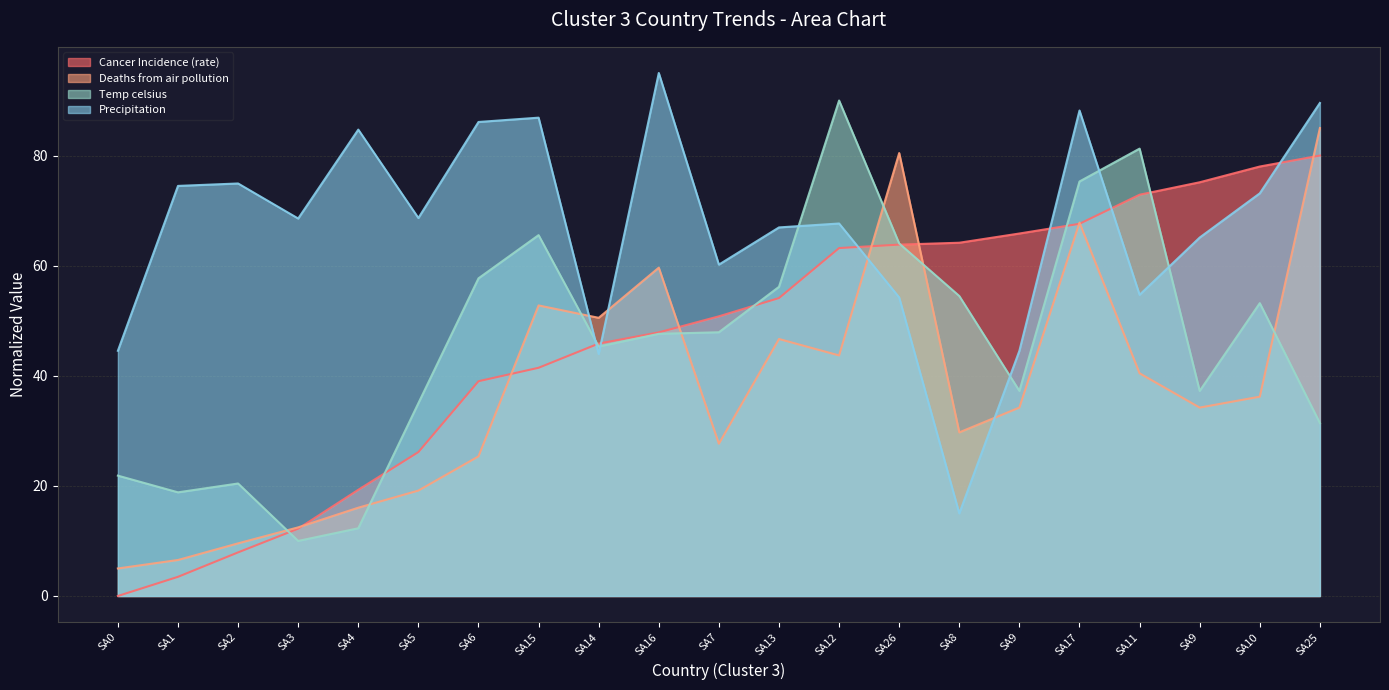

What is the total value across all series at SA3?

103.3